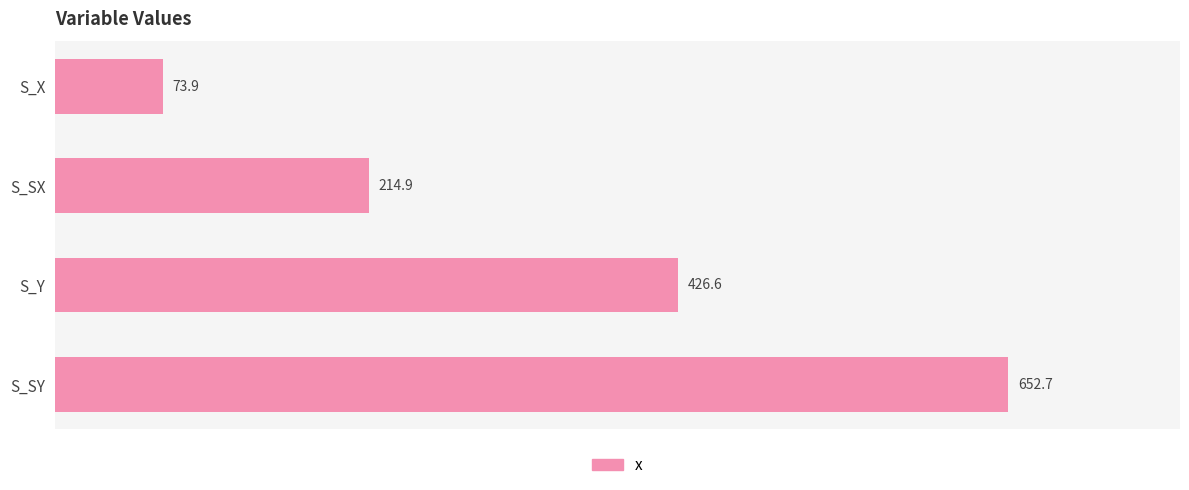

What is the approximate value at S_X?

73.9